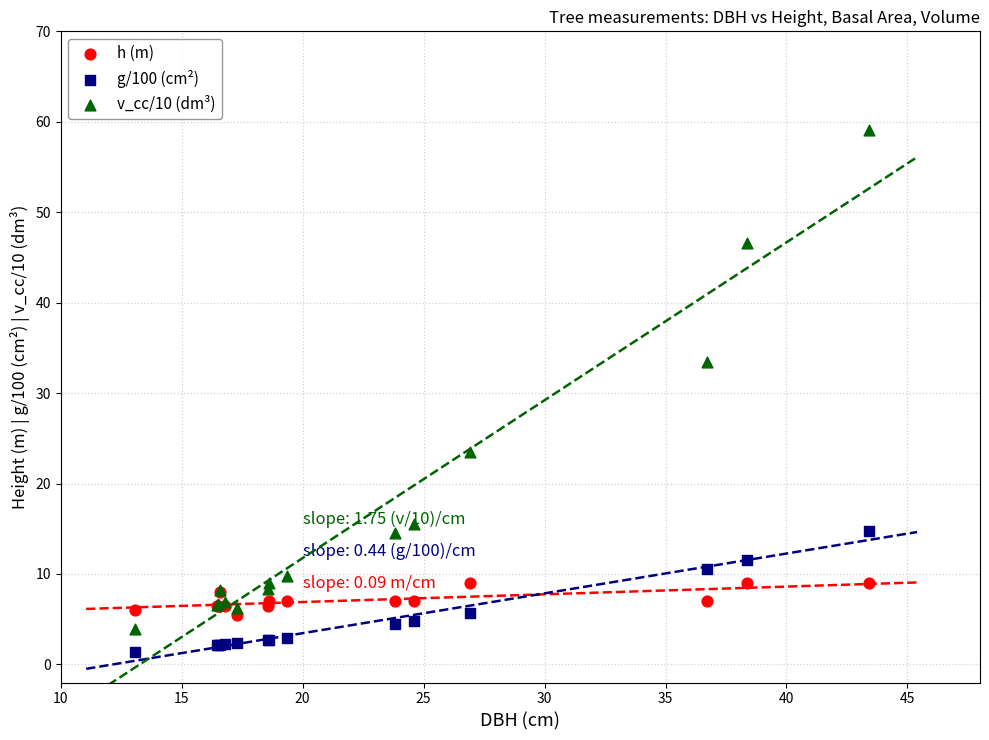

Across all series, what Y value is closest to 30?

33.5